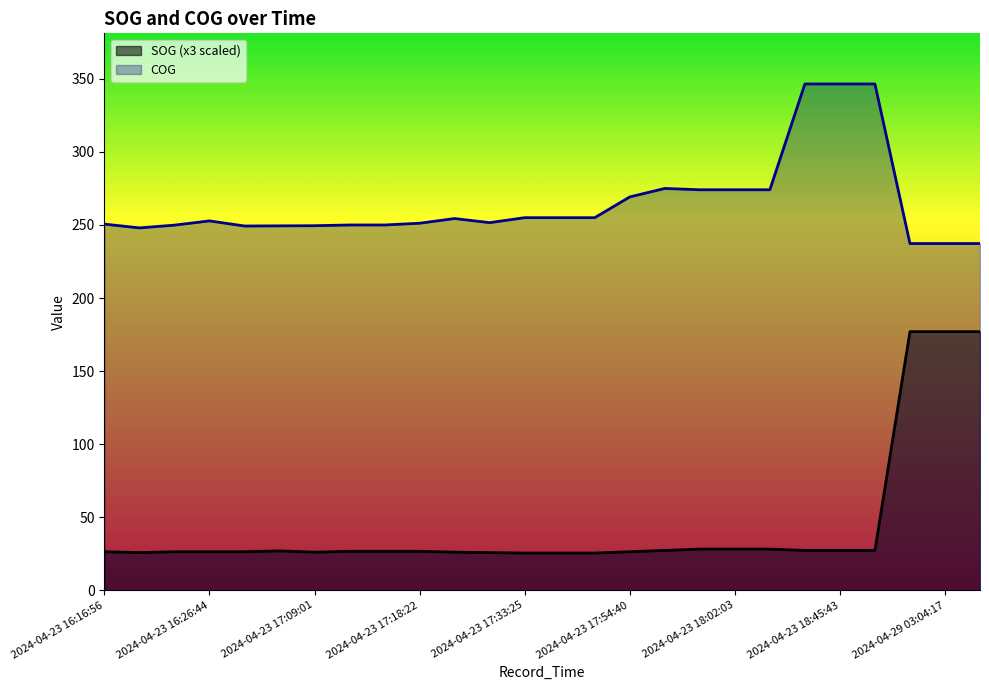

Reading right to left, transcribe all the data shown in this chart.

SOG: 177.0	177.0	177.0	27.3	27.3	27.3	28.2	28.2	28.2	27.3	26.4	25.5	25.5	25.5	25.8	26.1	26.7	26.7	26.7	26.1	27.0	26.4	26.4	26.4	25.8	26.4
COG: 237.3	237.3	237.3	346.5	346.5	346.5	274.1	274.1	274.1	275.0	269.2	255.0	255.0	255.0	251.6	254.4	251.2	250.0	250.0	249.5	249.4	249.3	252.8	249.9	248.0	250.6